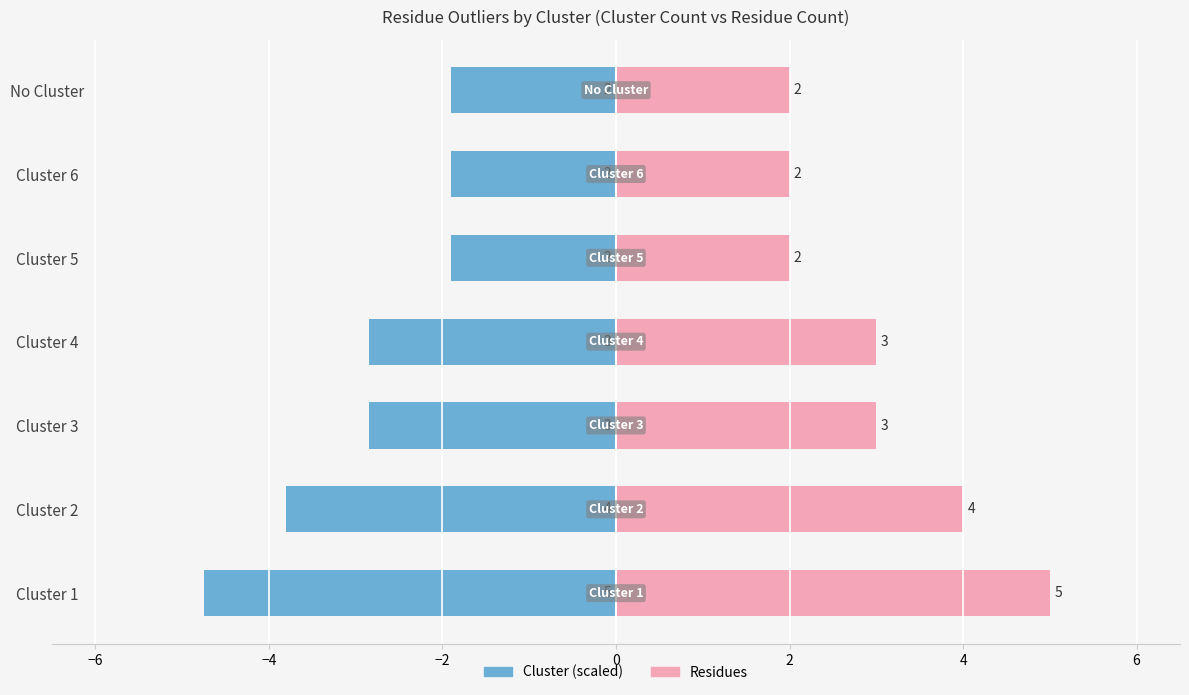

Which has a higher value, Cluster 4 or Cluster 2?

Cluster 4